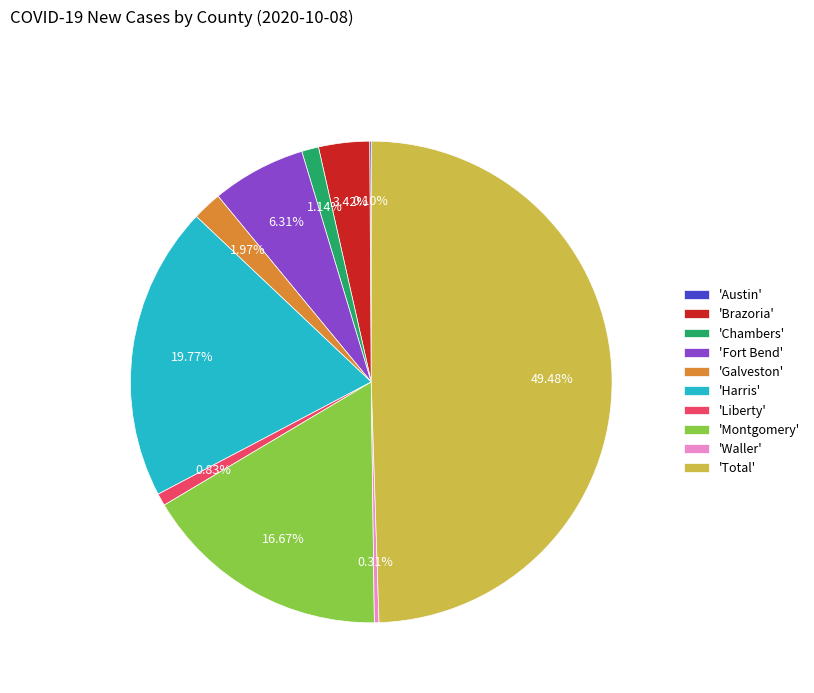

Which slice is the largest?

'Total'